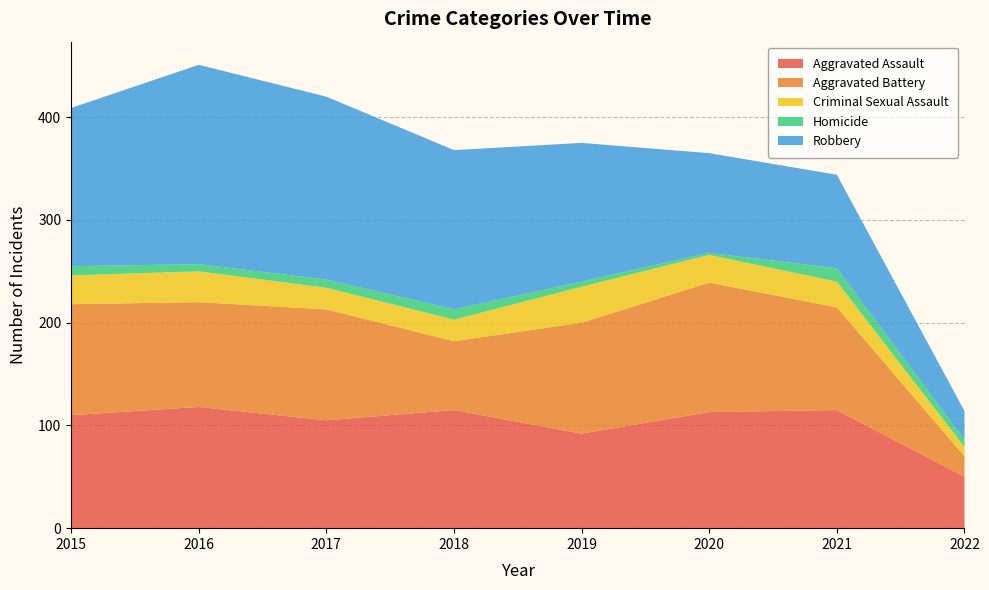

Reading left to right, list all the values displayed in this chart.

Aggravated Assault: 110	118	105	115	92	113	115	50
Aggravated Battery: 108	102	108	67	108	126	100	20
Criminal Sexual Assault: 28	30	21	21	35	27	25	9
Homicide: 9	7	8	10	5	2	13	7
Robbery: 154	194	178	155	135	97	91	28